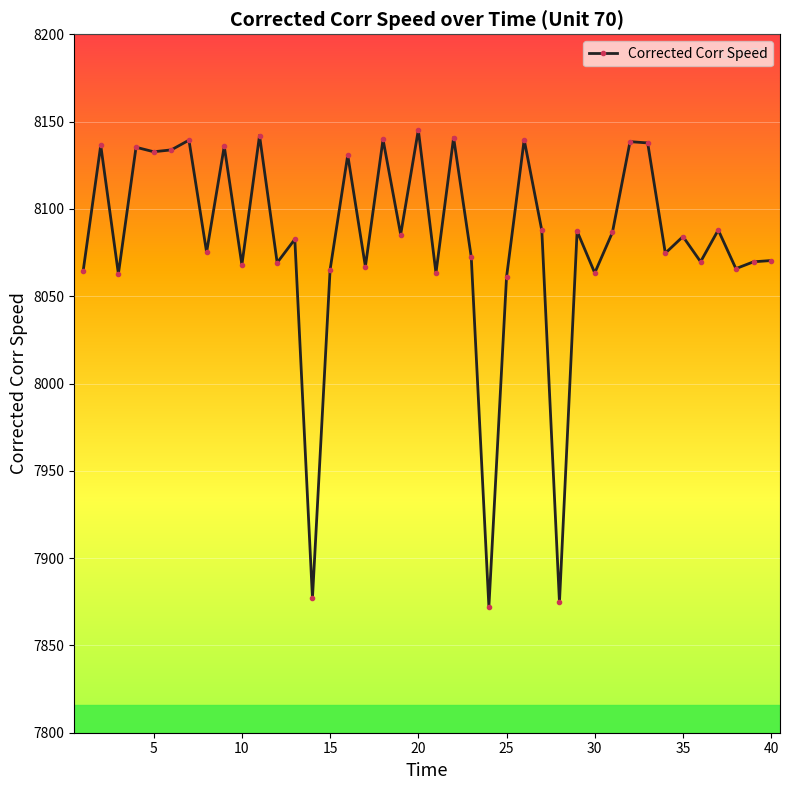

What is the average value?

8080.9